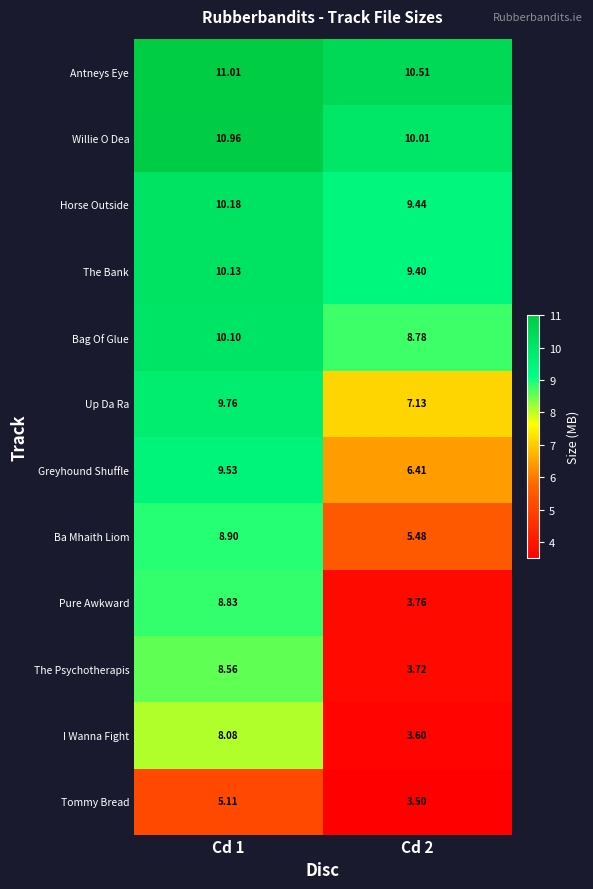

At Cd 1, list the series in order from smallest to largest.

Tommy Bread, I Wanna Fight, The Psychotherapis, Pure Awkward, Ba Mhaith Liom, Greyhound Shuffle, Up Da Ra, Bag Of Glue, The Bank, Horse Outside, Willie O Dea, Antneys Eye